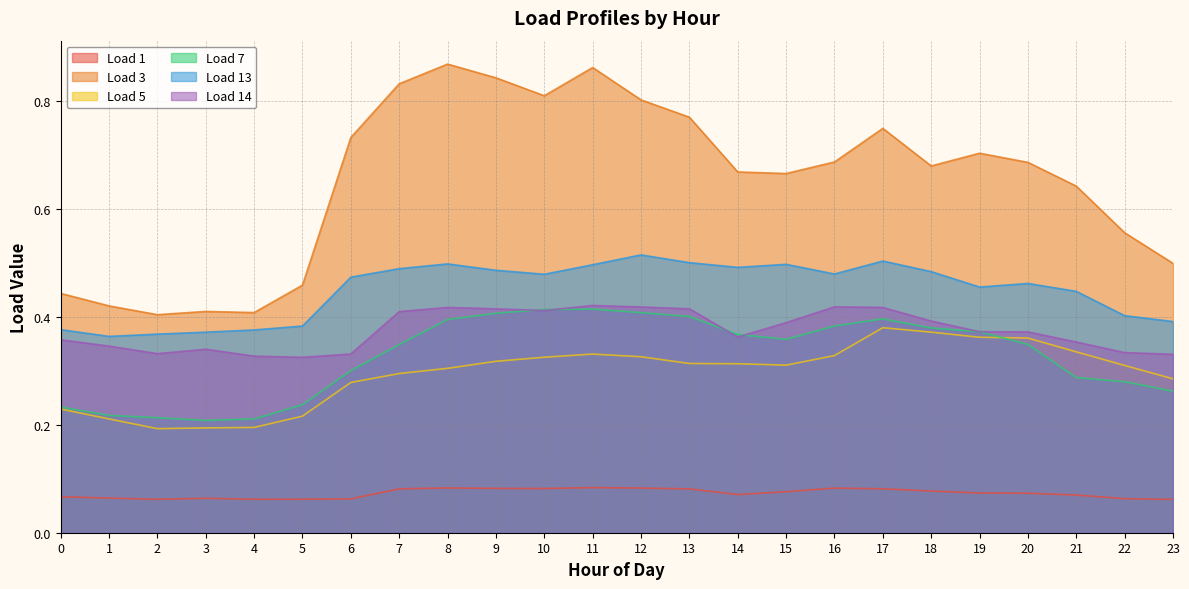

Is it true that Load 5 equals 0.2 at 6?

False